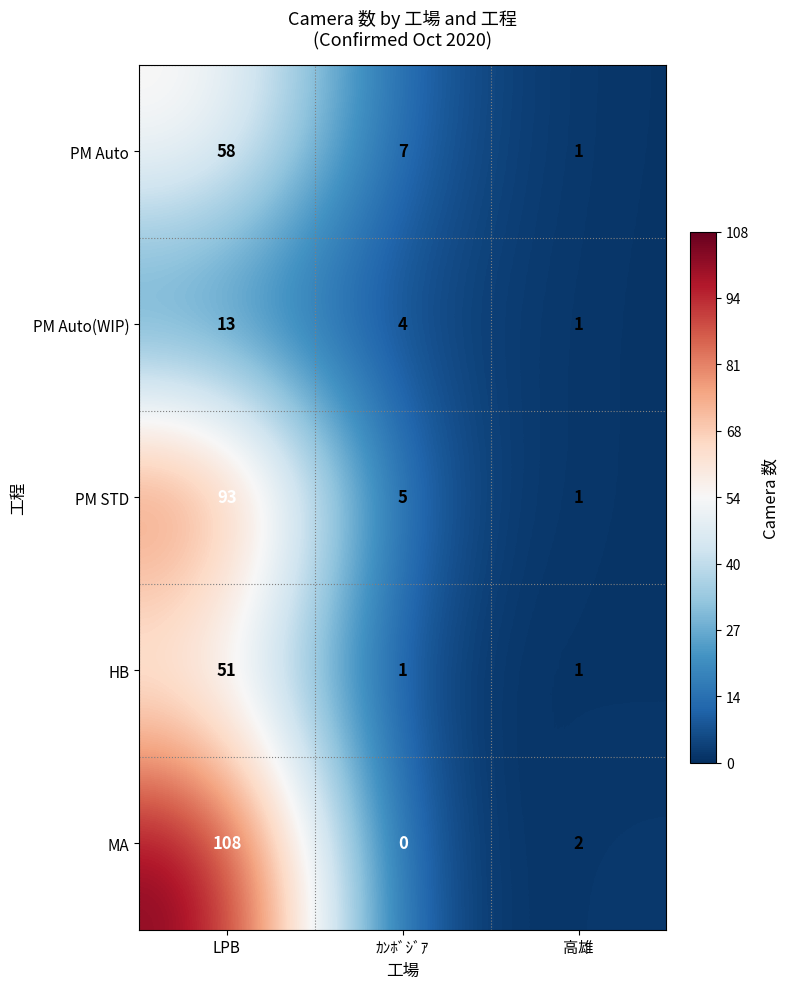

Which series has the largest range (max minus min)?

MA